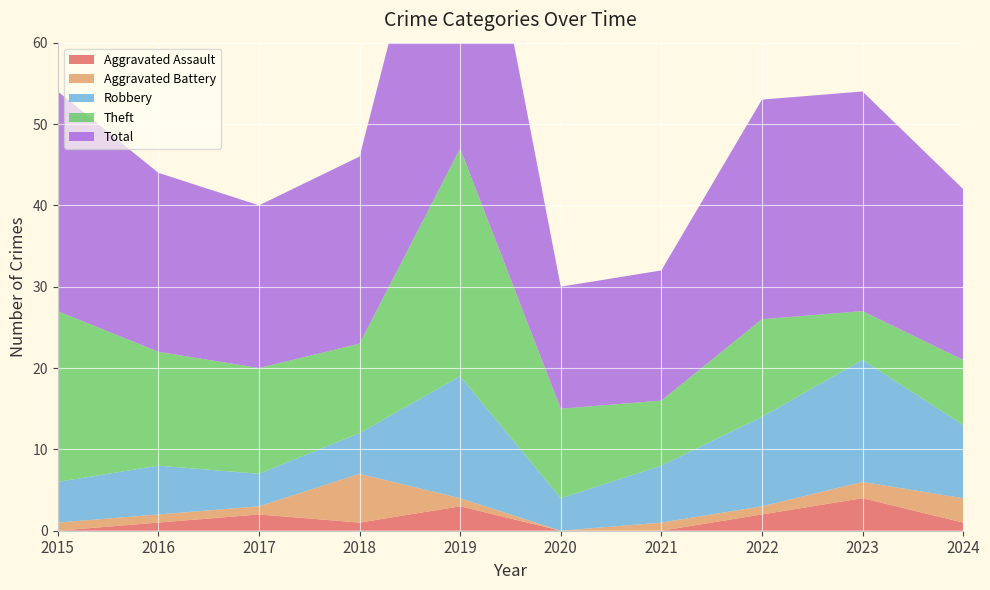

Reading left to right, what are all the values shown in this chart?

Aggravated Assault: 2015=0	2016=1	2017=2	2018=1	2019=3	2020=0	2021=0	2022=2	2023=4	2024=1
Aggravated Battery: 2015=1	2016=1	2017=1	2018=6	2019=1	2020=0	2021=1	2022=1	2023=2	2024=3
Robbery: 2015=5	2016=6	2017=4	2018=5	2019=15	2020=4	2021=7	2022=11	2023=15	2024=9
Theft: 2015=21	2016=14	2017=13	2018=11	2019=28	2020=11	2021=8	2022=12	2023=6	2024=8
Total: 2015=27	2016=22	2017=20	2018=23	2019=47	2020=15	2021=16	2022=27	2023=27	2024=21